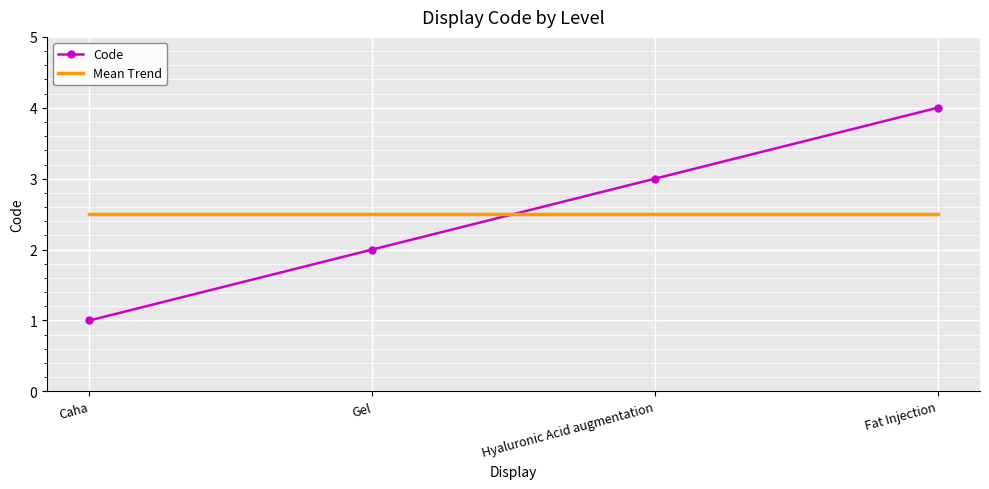

The value of Mean Trend at Fat Injection is 3.4. True or false?

False